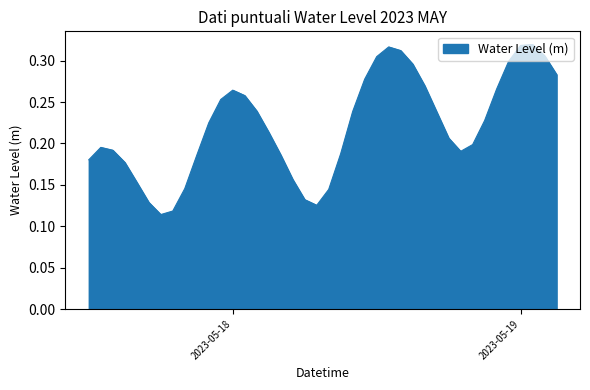

What is the sum of all values?

8.8